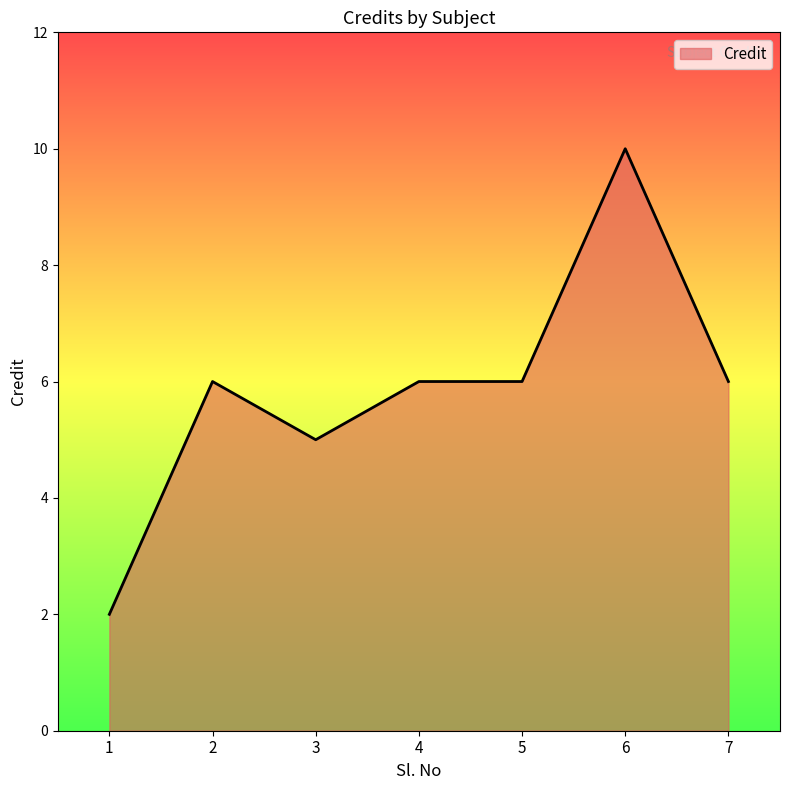

At which category does the chart reach its peak across all series?

6